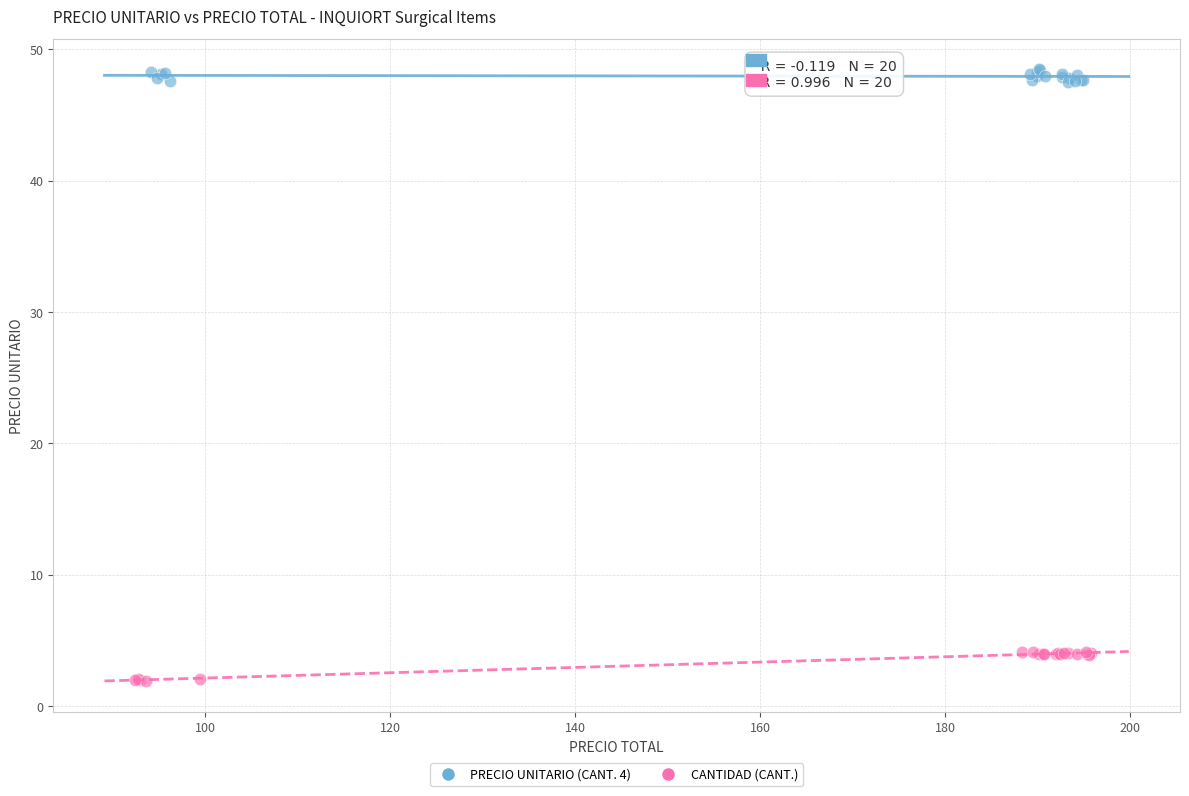

Which series reaches the minimum Y coordinate?

CANTIDAD (CANT.)